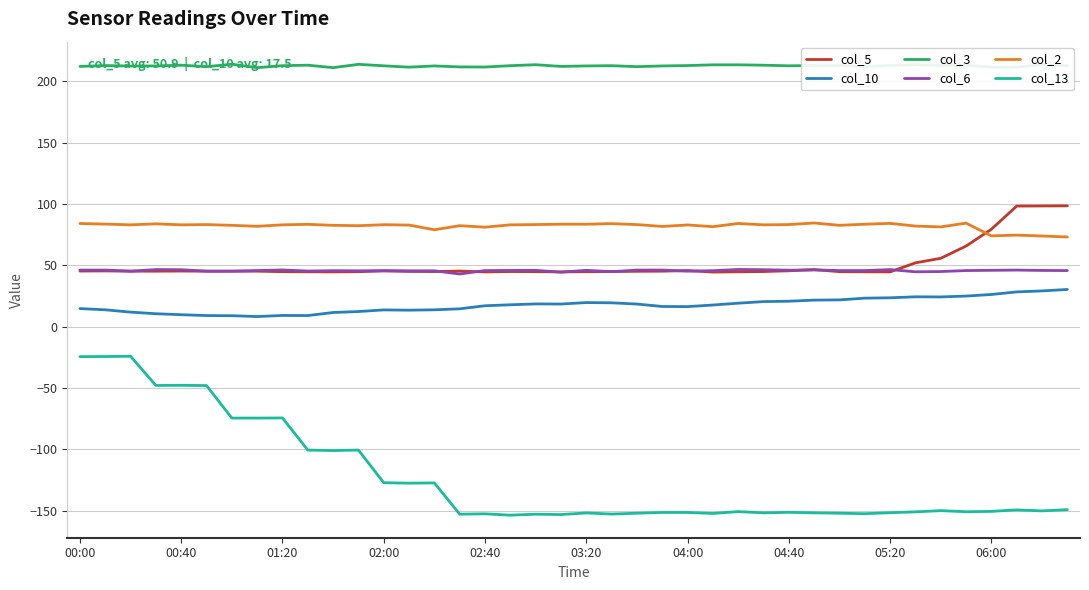

What is the greatest value displayed?

214.0